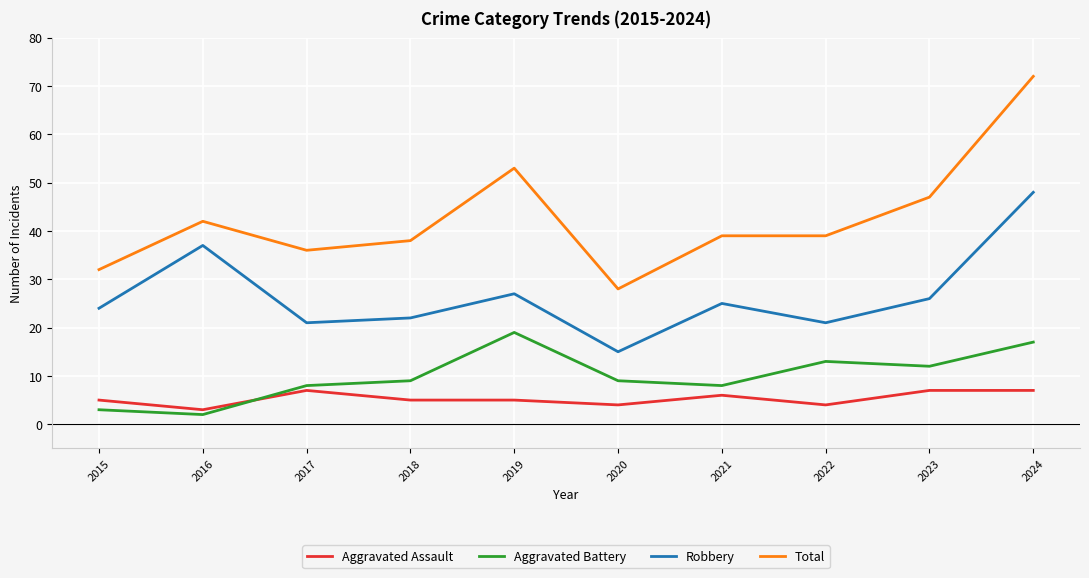

What value does the Total series have at 2017?

36